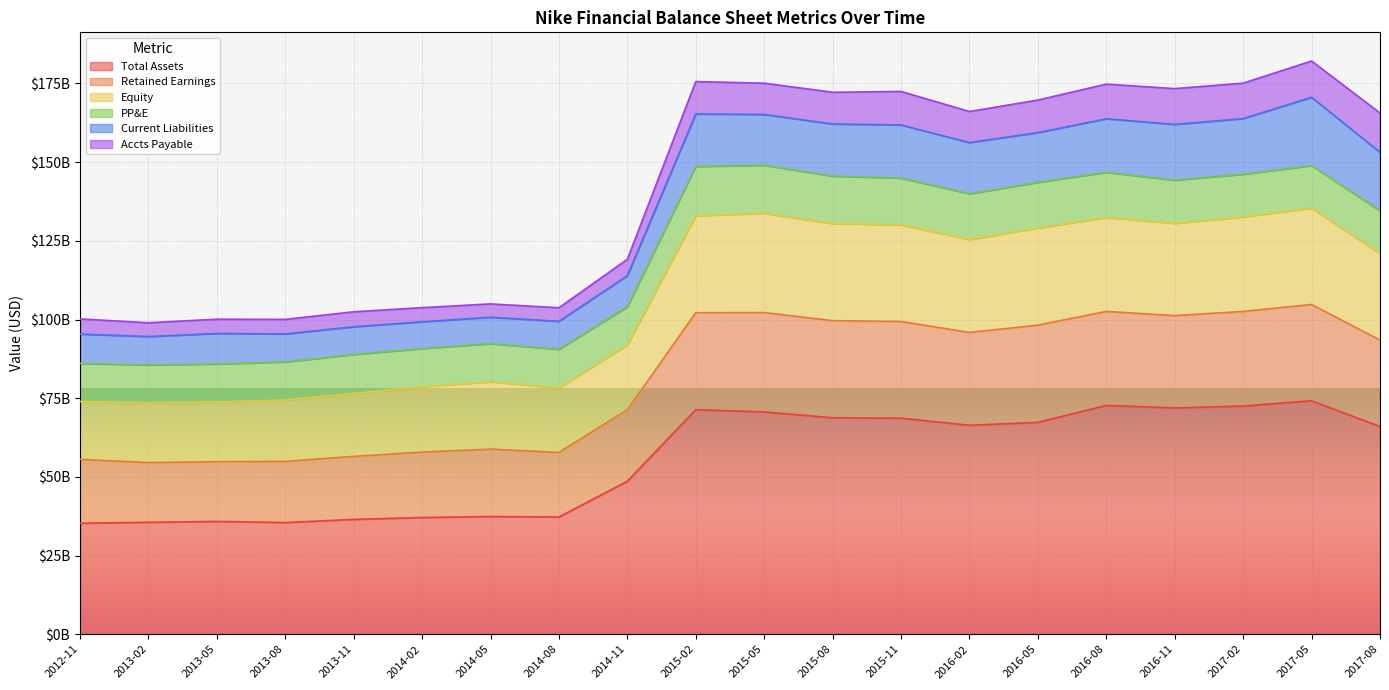

Does the chart display data point markers on the line(s)?

No